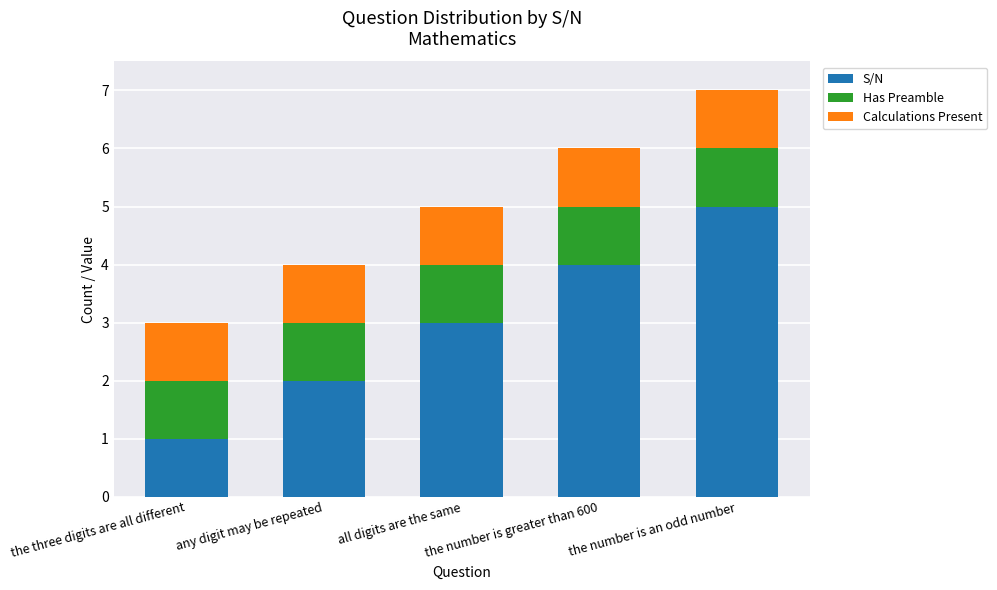

How many bars are there in total?

5